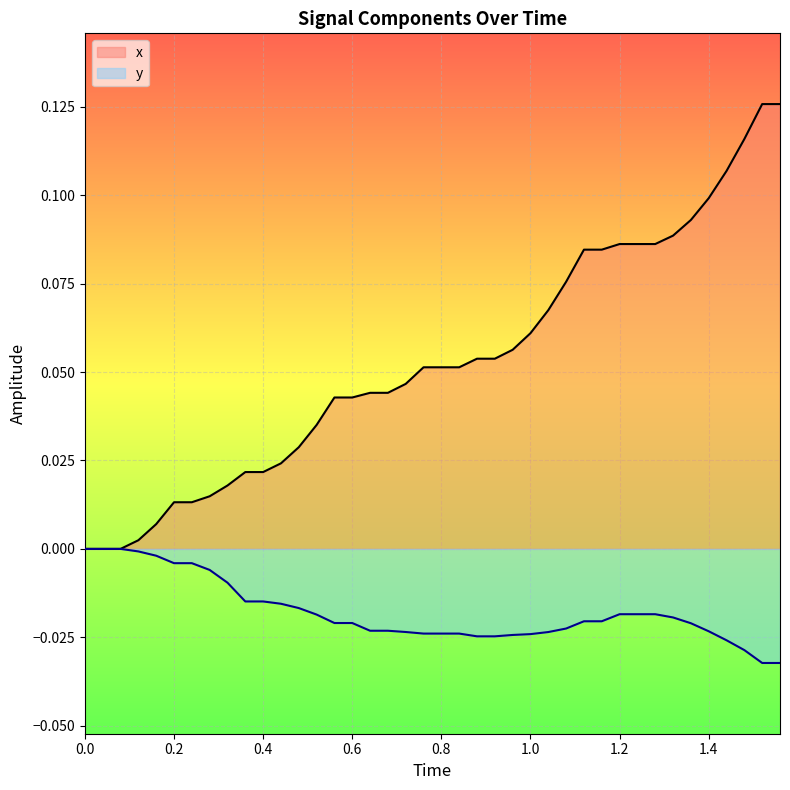

List the series in order of their peak value, highest first.

x, y